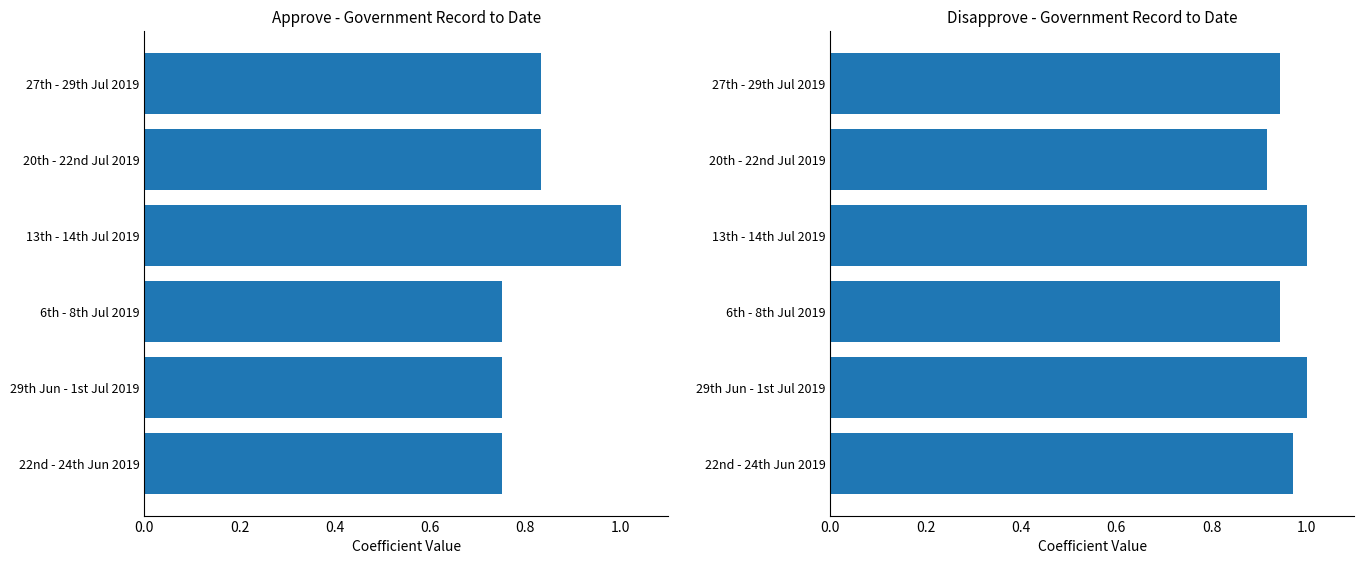

What is the total value across all series at 22nd - 24th Jun 2019?

1.7